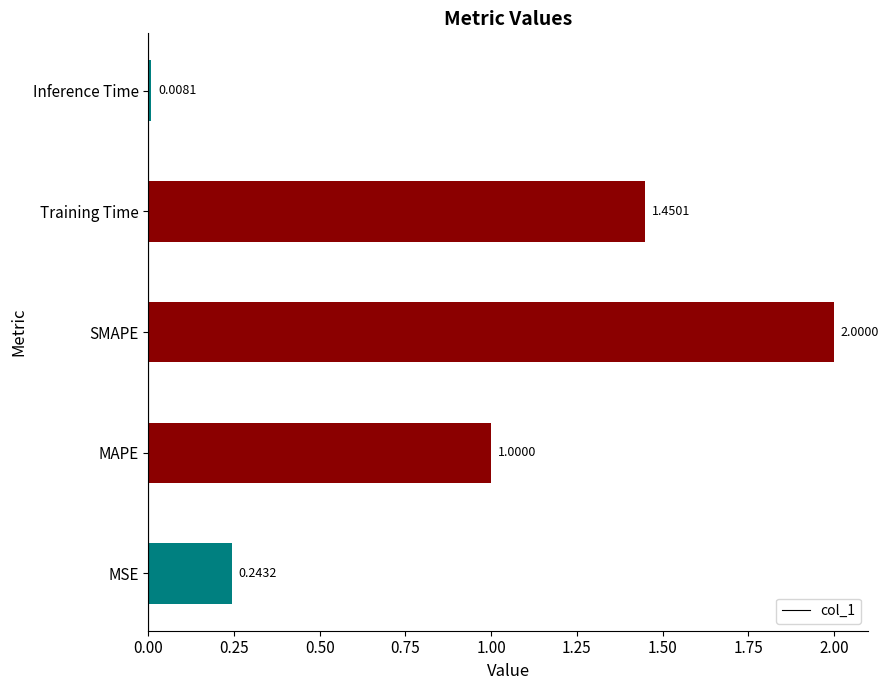

What is the average value?

0.9